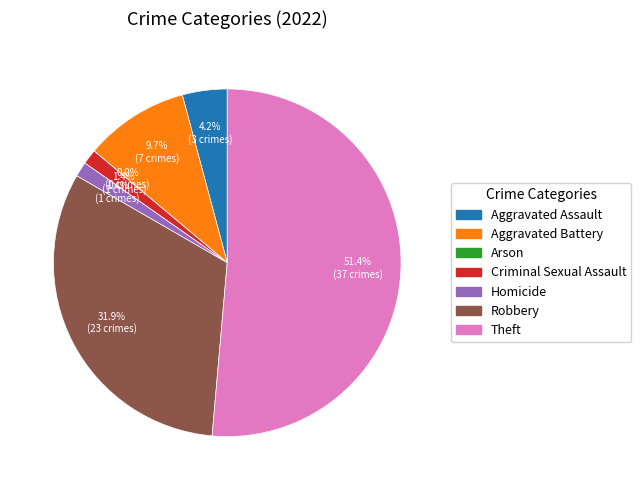

Which slice is the smallest?

Arson